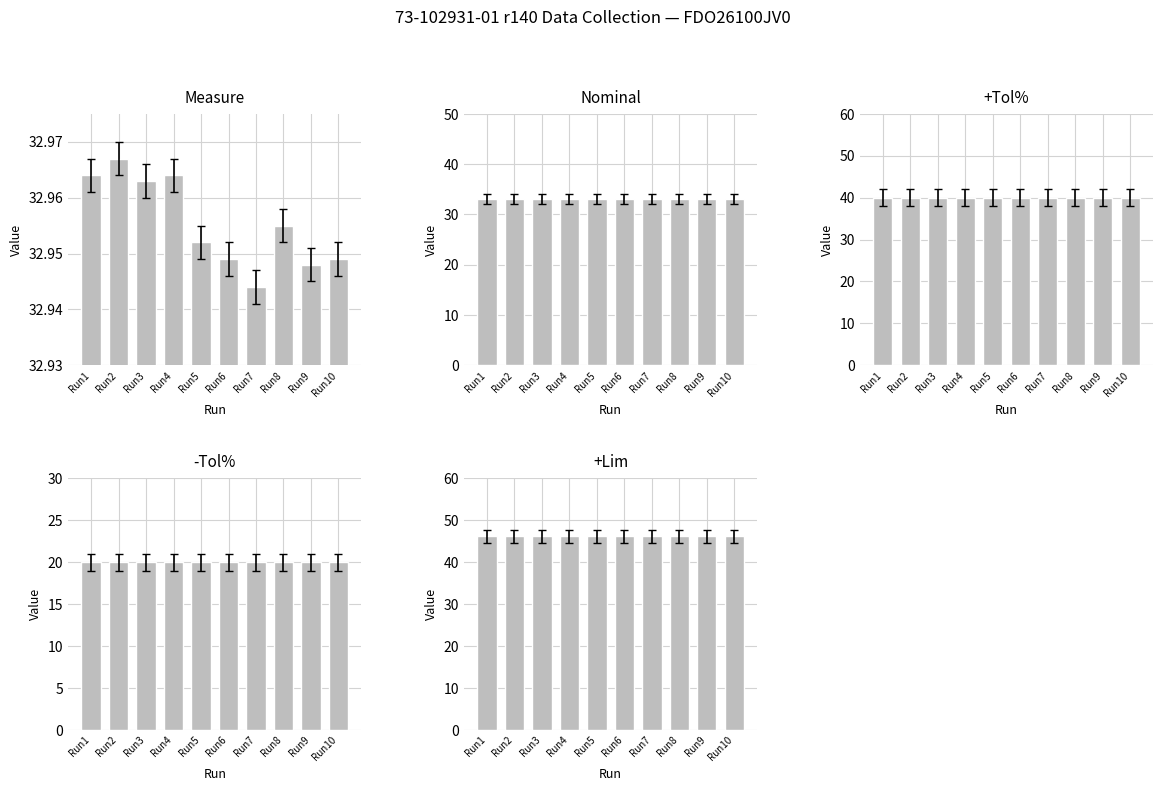

The value of -Tol% at Run4 is 6.2. True or false?

False